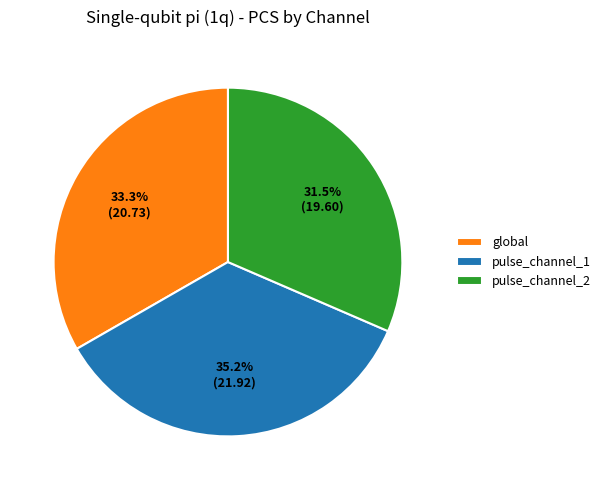

How many segments does this pie chart have?

3